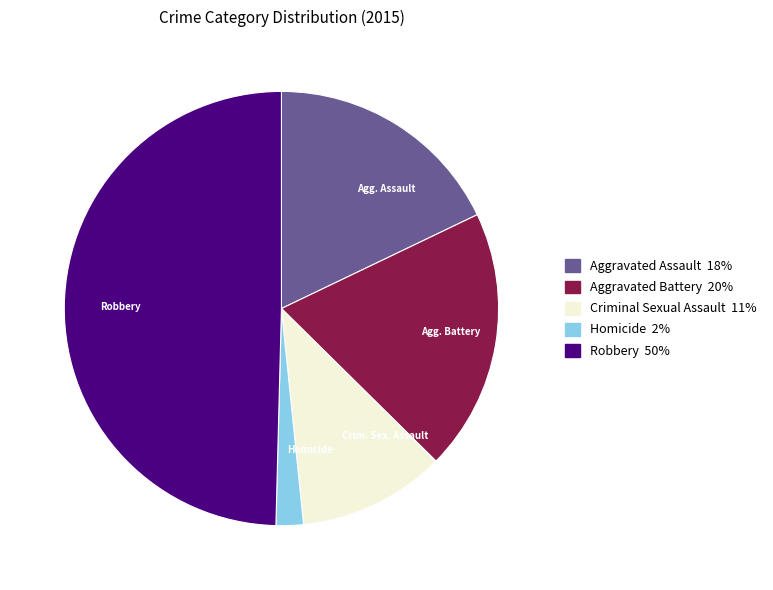

What is the largest slice in the pie chart?

Robbery